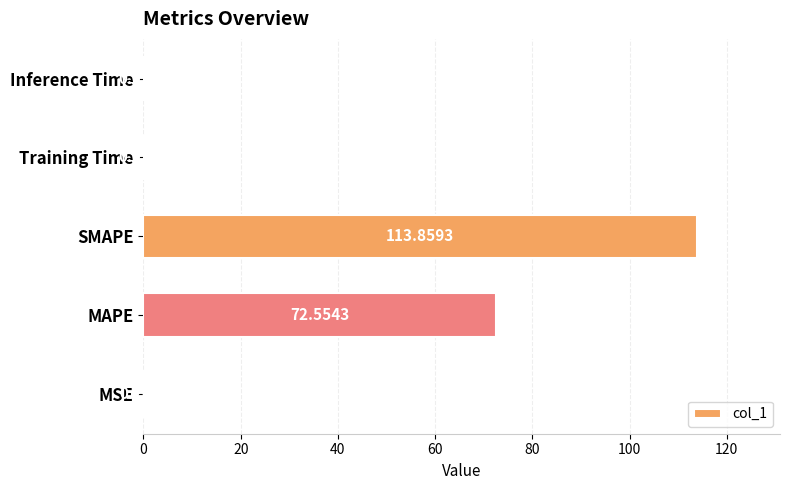

At which label is the value closest to 56?

MAPE